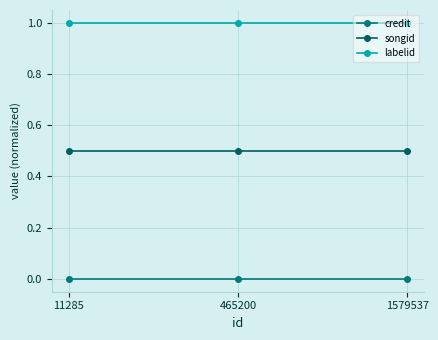

The labelid series shows 1.0 at 11285. True or false?

True